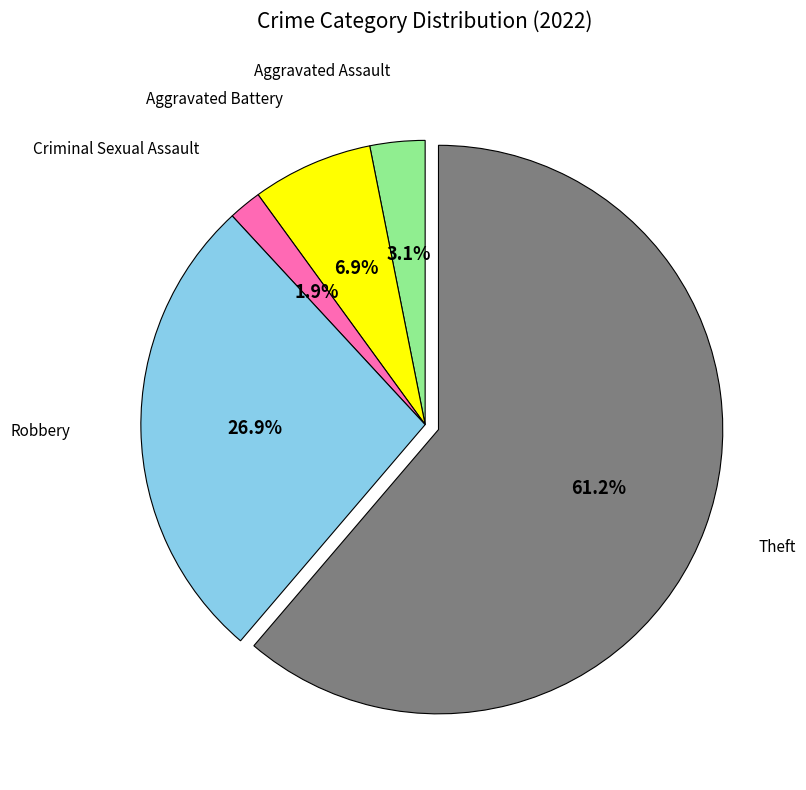

Is there any slice that represents more than half of the pie?

Yes